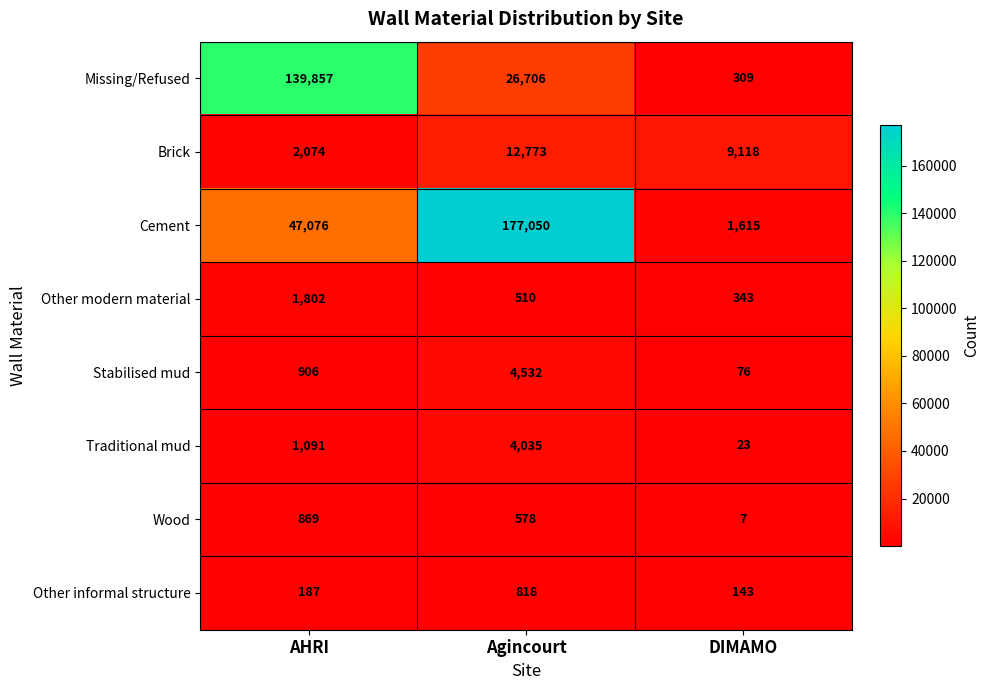

At which label is Other informal structure closest to 480?

AHRI